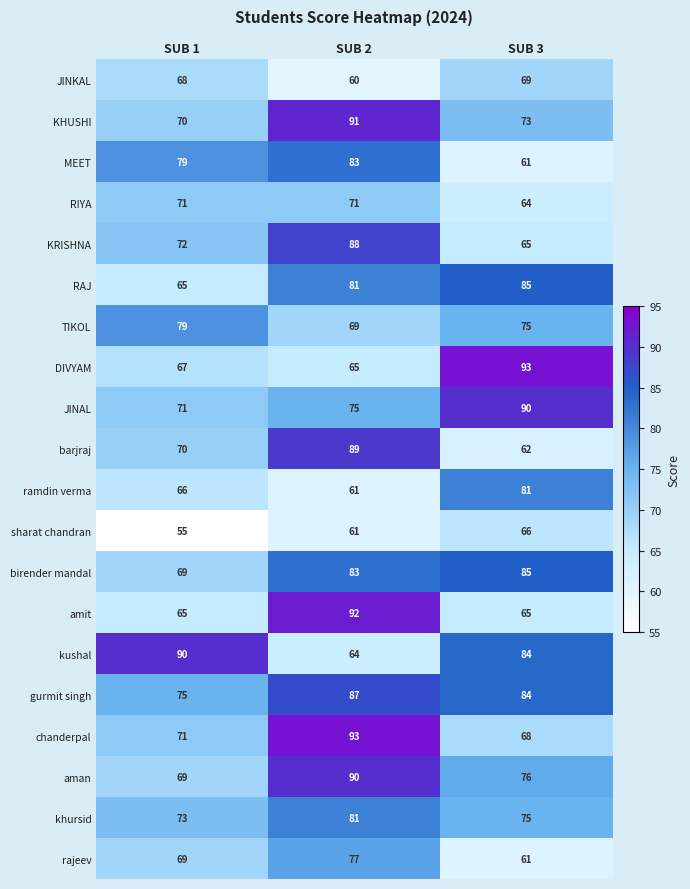

What is the total value across all series at SUB 2?

1561